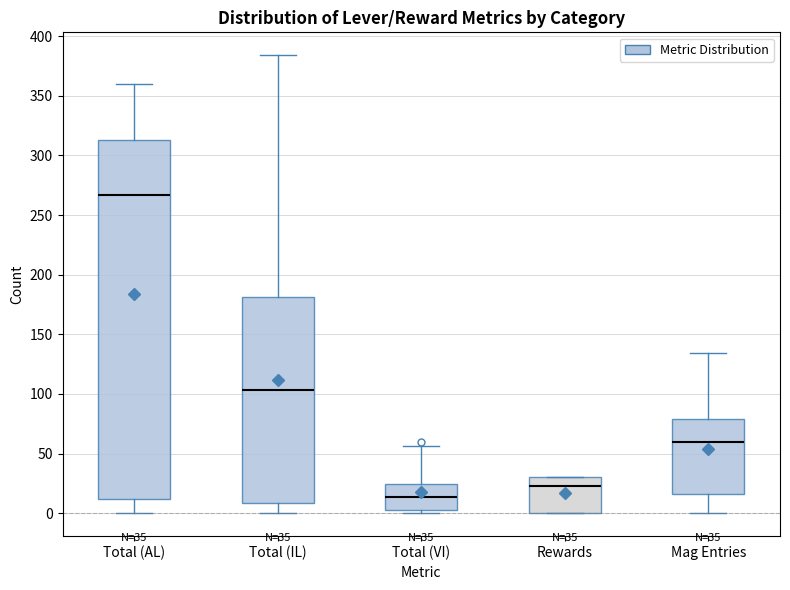

Comparing the boxes themselves (not the whiskers), which one is the tallest?

Total (AL)